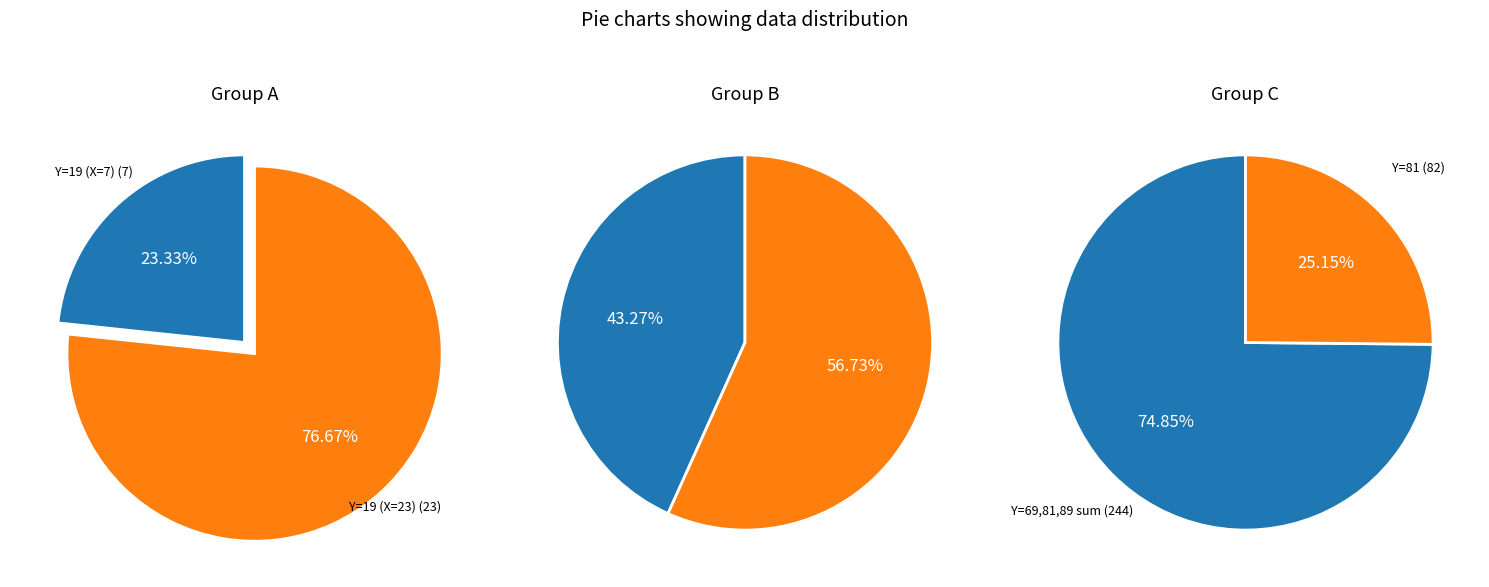

Between 50 and 19, which is larger?

50